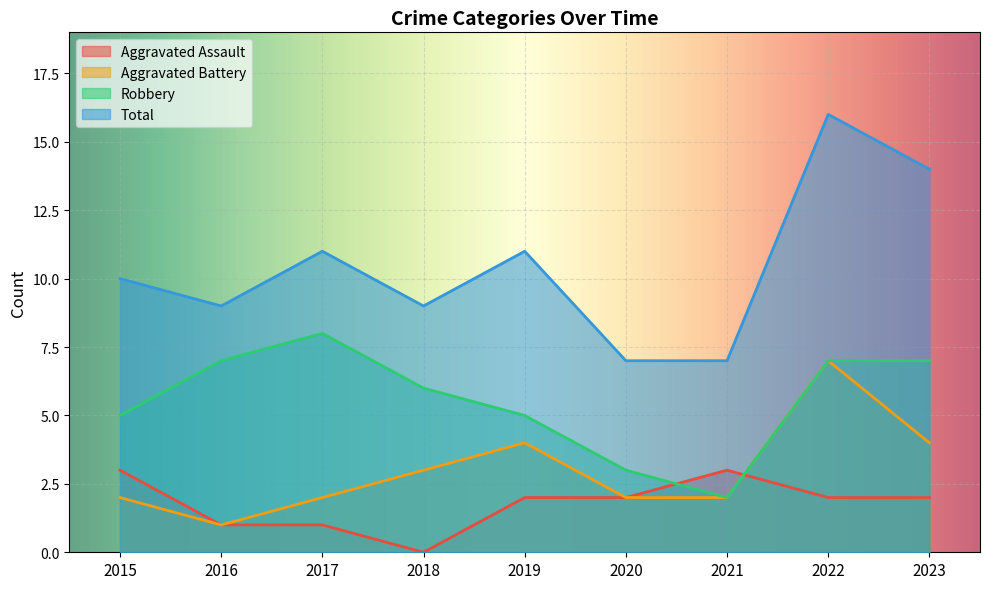

The Robbery series shows 1 at 2021. True or false?

False